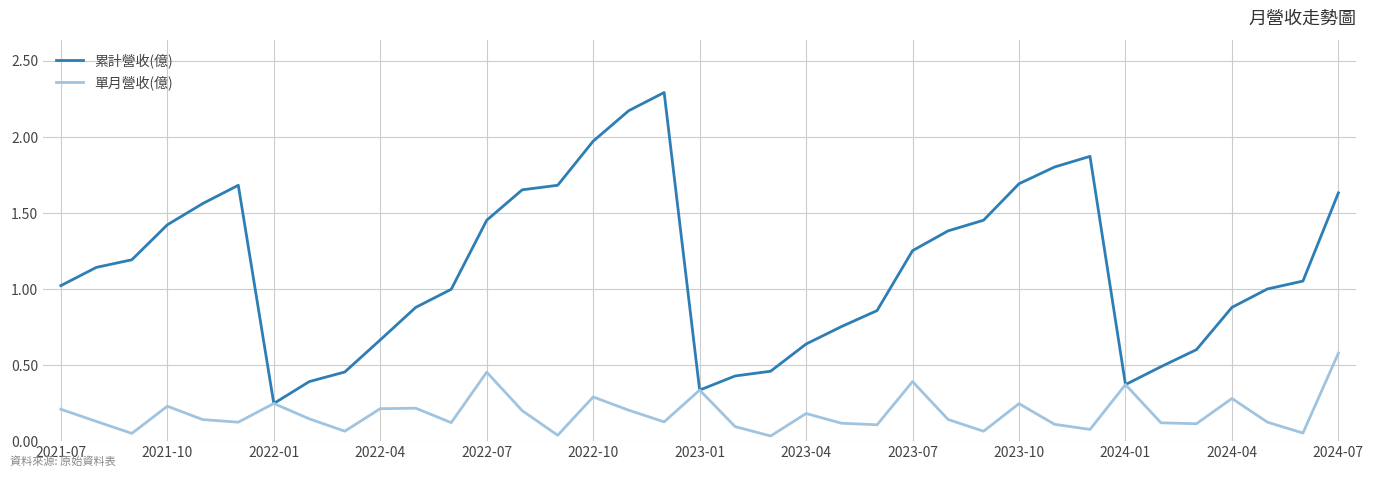

What is the maximum value shown in the chart?

2.3